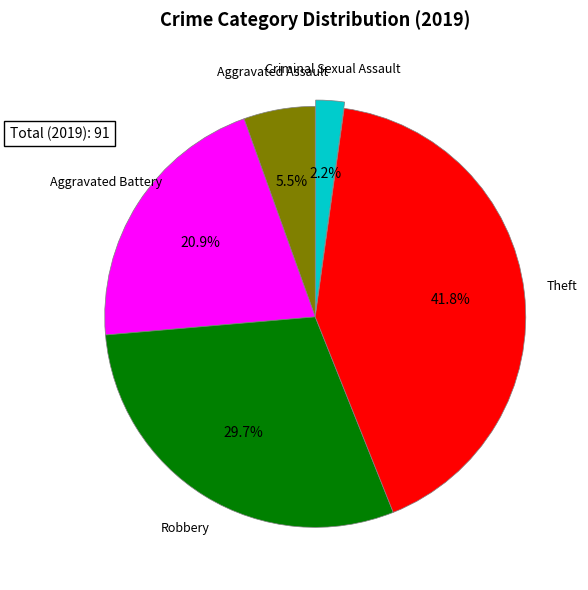

Is there a majority slice in this chart?

No